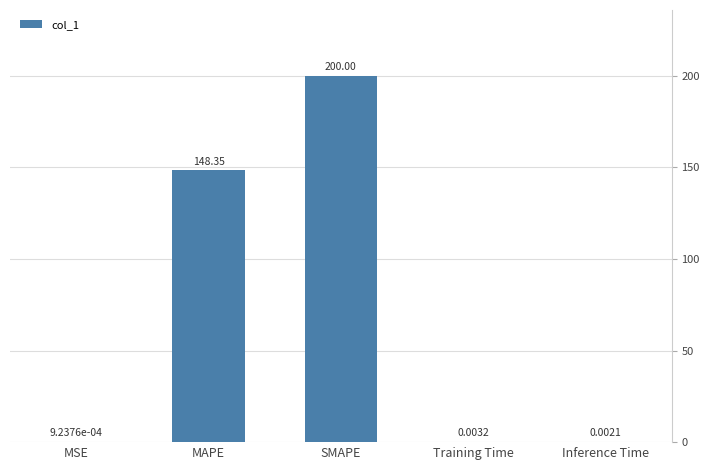

What is the sum of the values at Training Time and MAPE?

148.4